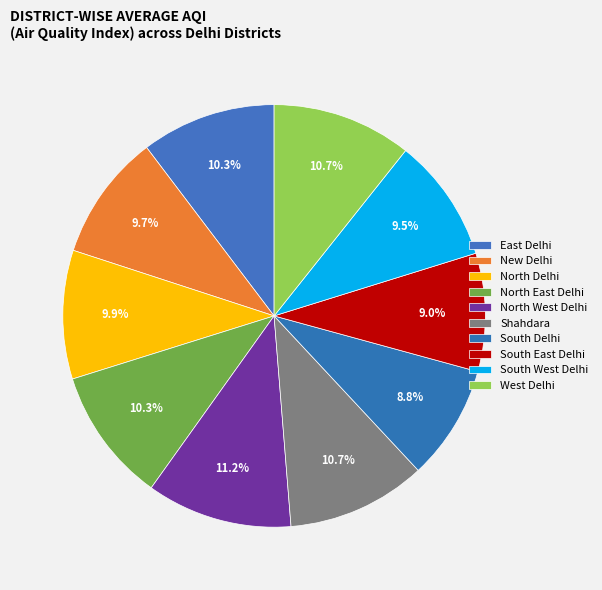

To the nearest percent, what is the difference between the East Delhi and New Delhi slice percentages?

1%